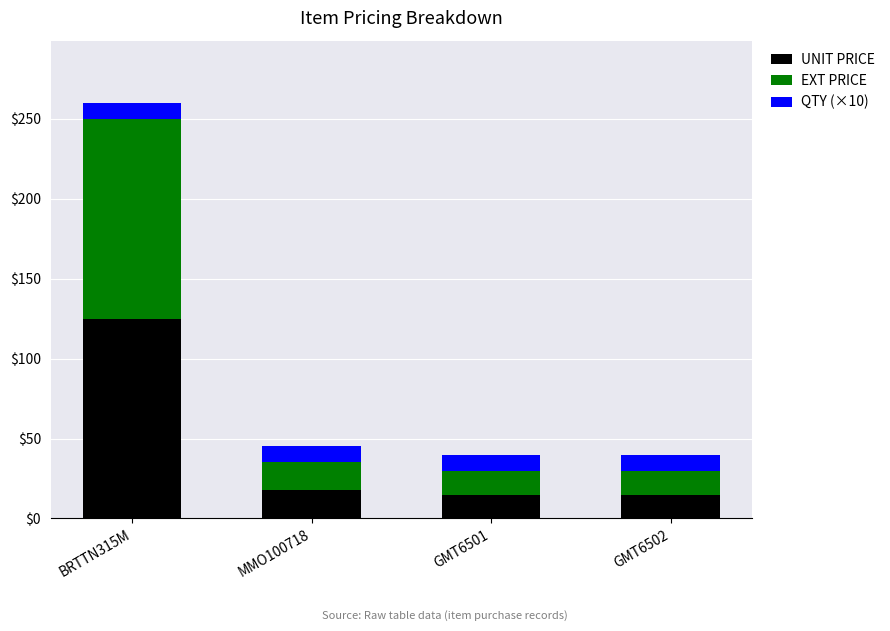

At which label does UNIT PRICE reach its peak?

BRTTN315M